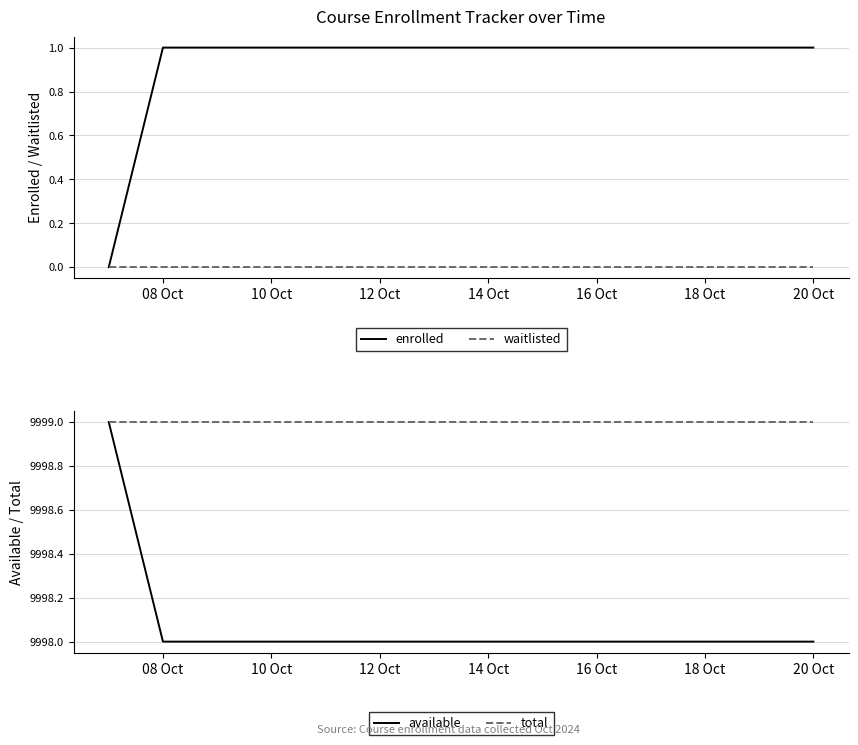

The total series shows 14212 at 18 Oct. True or false?

False